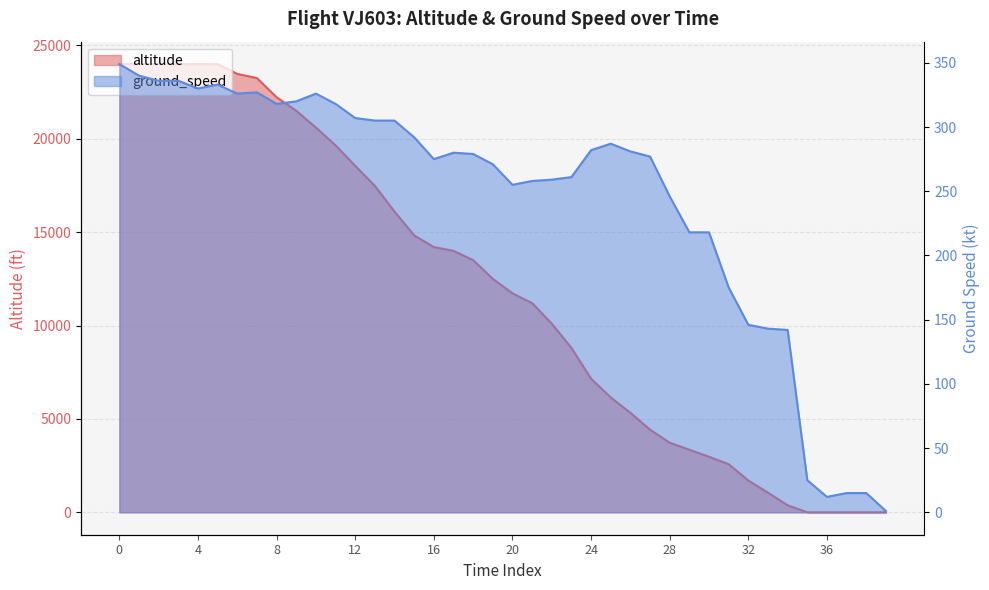

Which has a higher value, 16 or 21?

16